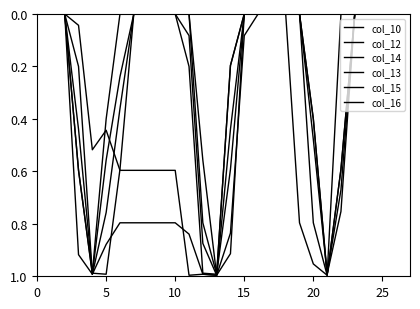

True or false: col_16 and col_12 intersect in this chart.

False